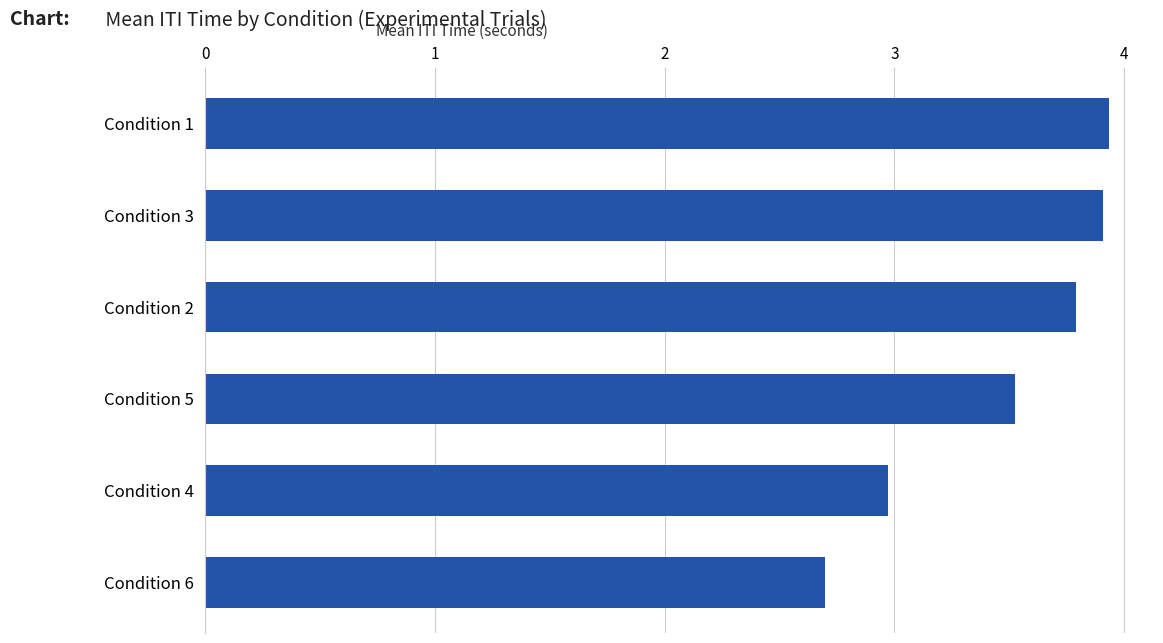

Reading top to bottom, what are all the values shown in this chart?

3.9	3.9	3.8	3.5	3.0	2.7